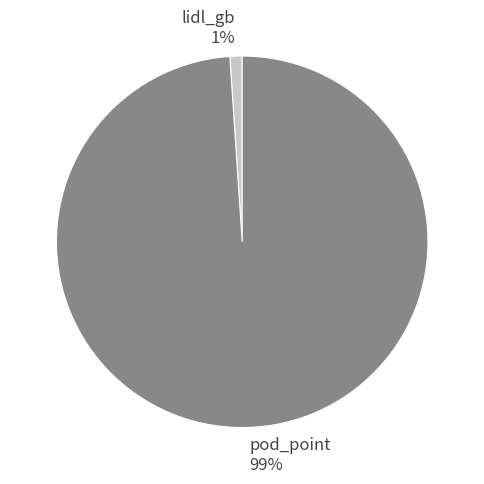

Which has a higher value, pod_point or lidl_gb?

pod_point